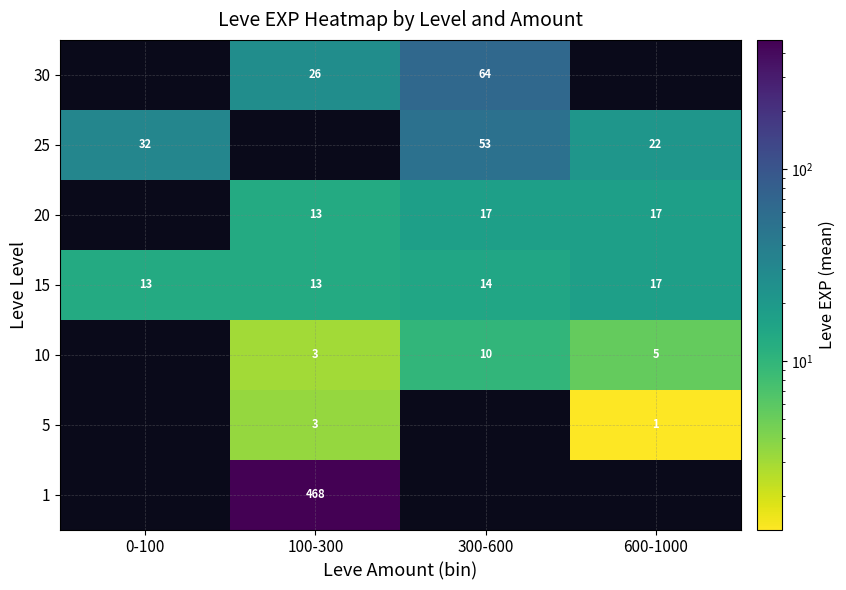

Between 100-300 and 300-600, which is larger?

300-600